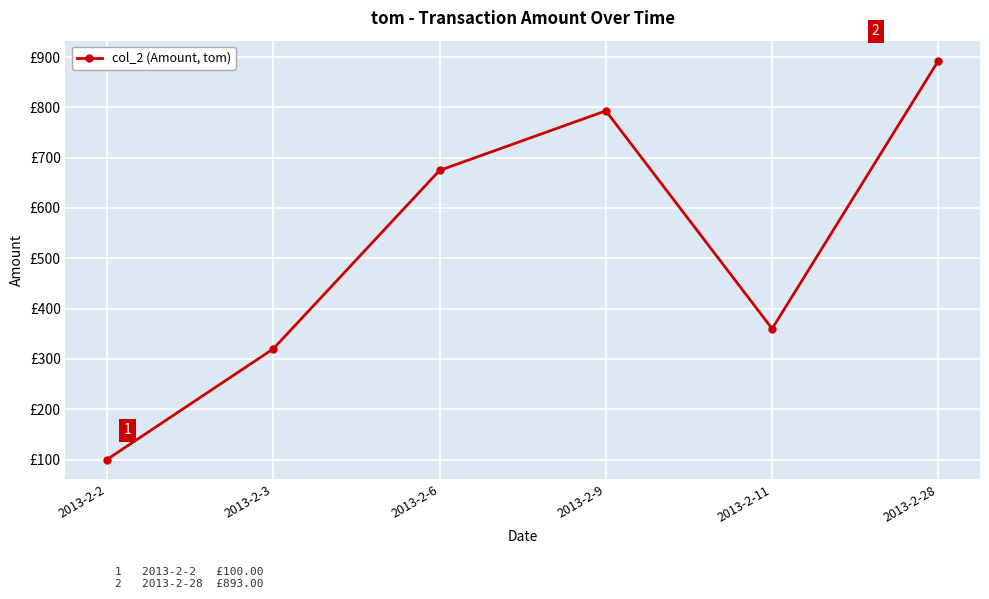

True or false: the data shows 1224.7 at 2013-2-9.

False